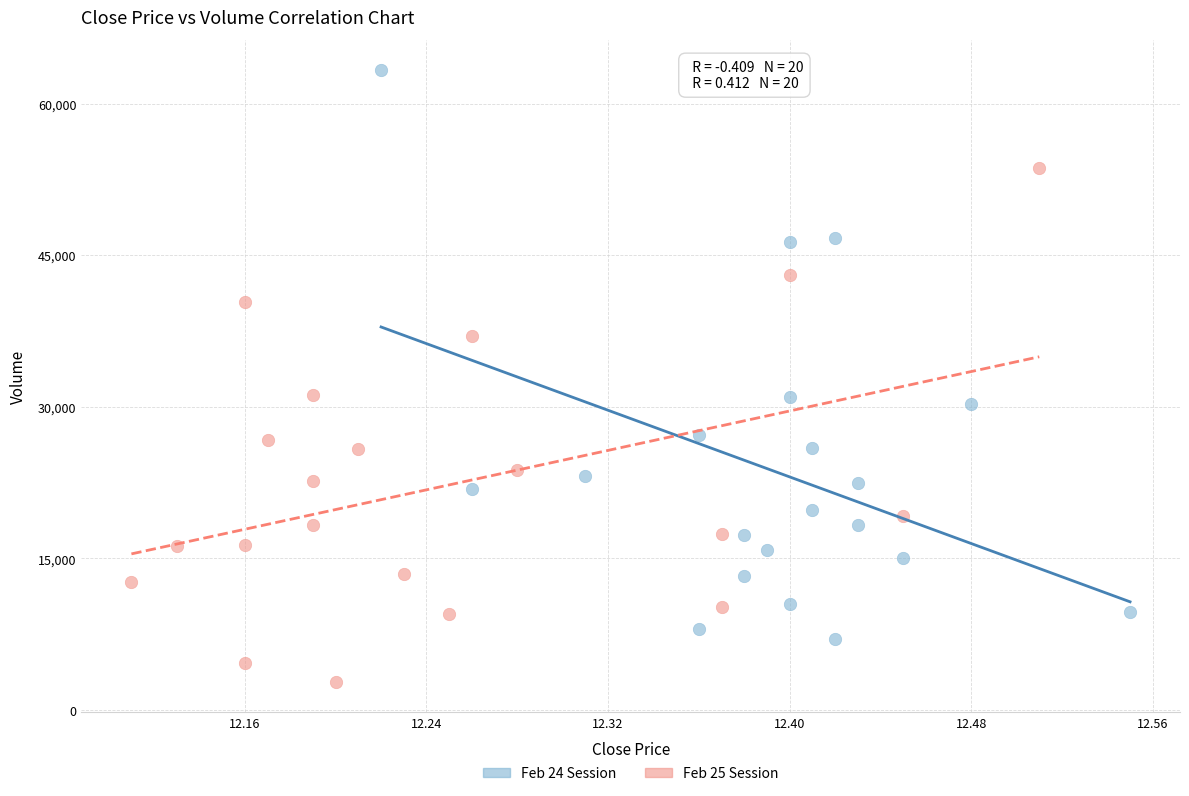

What are all the series names shown in the legend?

Feb 24 Session, Feb 25 Session